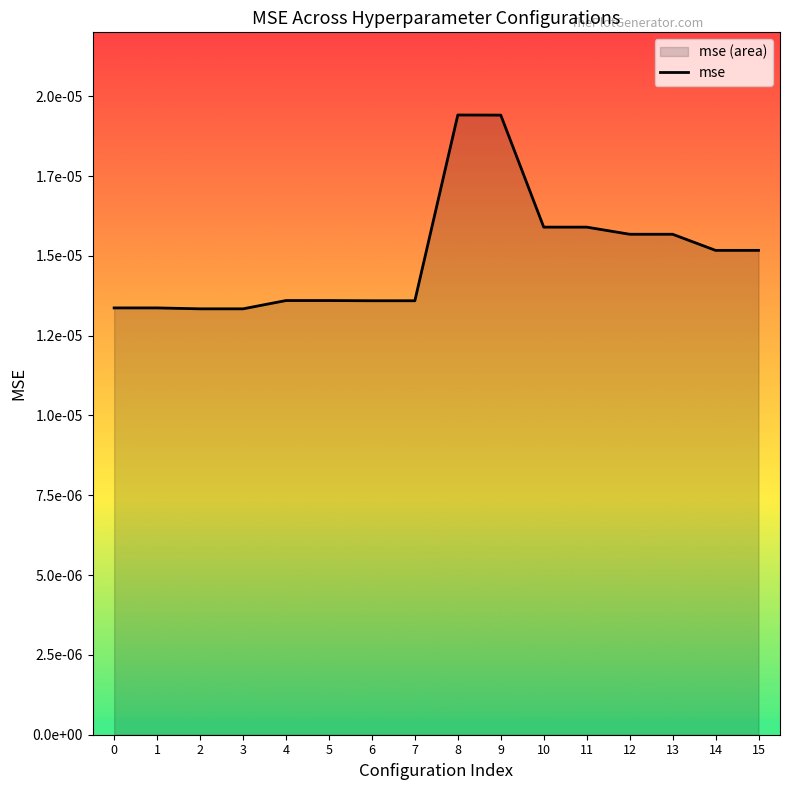

List the labels in order of value, smallest first.

2, 3, 0, 1, 6, 7, 4, 5, 14, 15, 13, 12, 11, 10, 9, 8